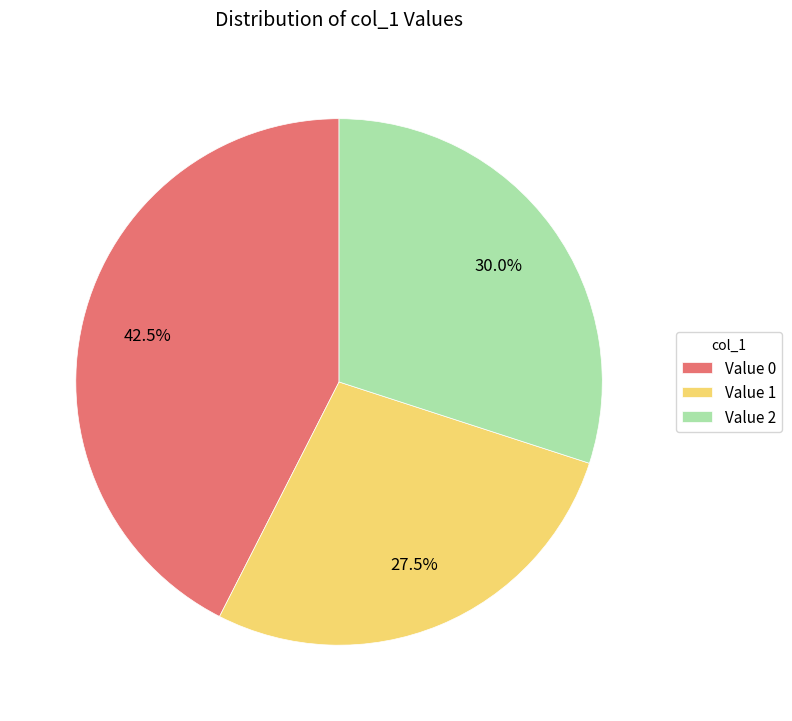

Is there any slice that represents more than half of the pie?

No